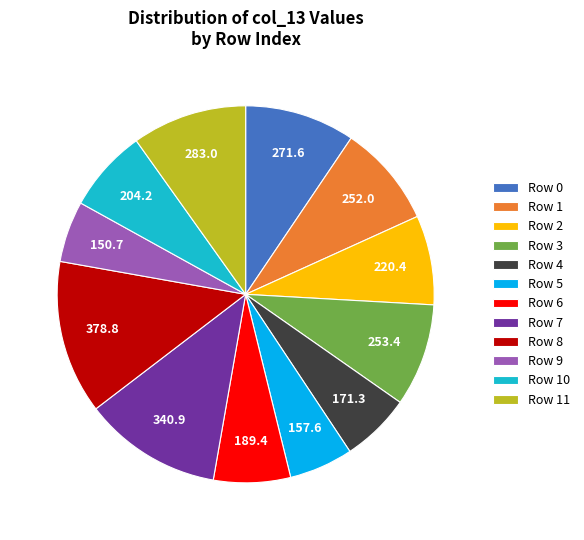

How many slices are in this pie chart?

12